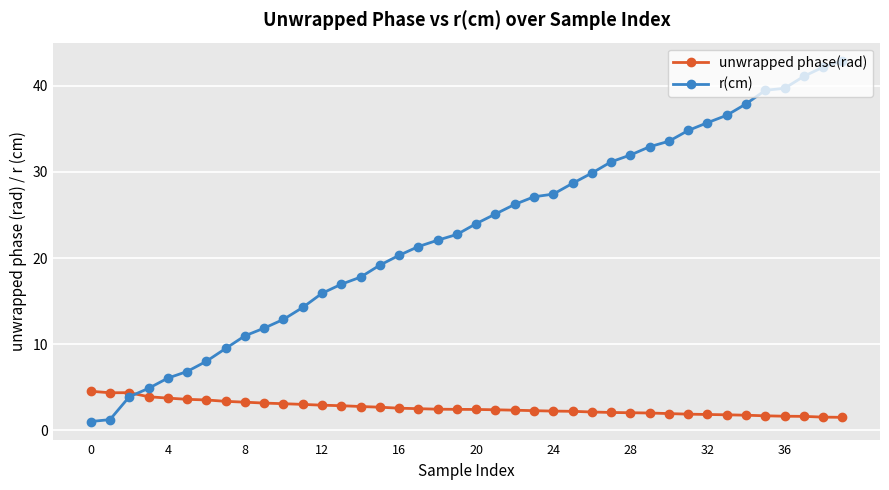

Which series has the largest total across all categories?

r(cm)